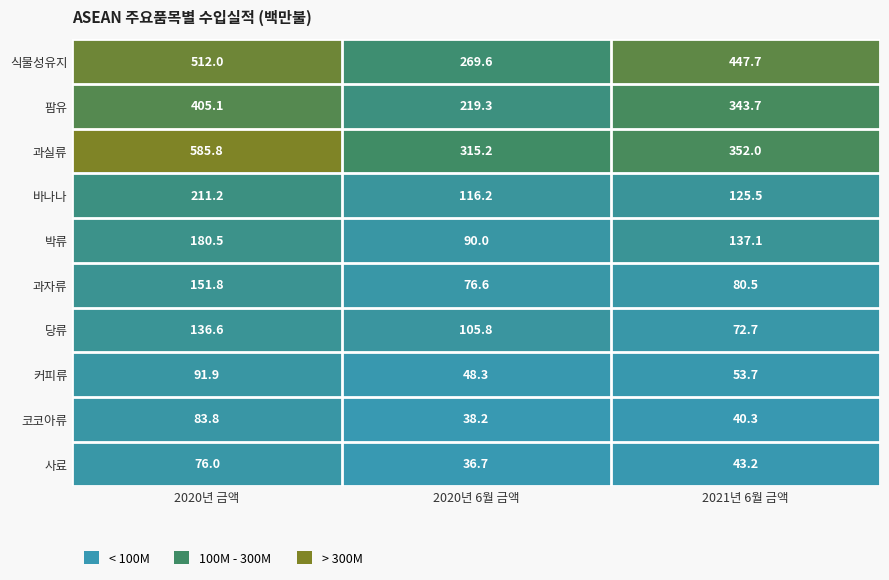

The value of 박류 at 2020년 6월 금액 is 90.0. True or false?

True